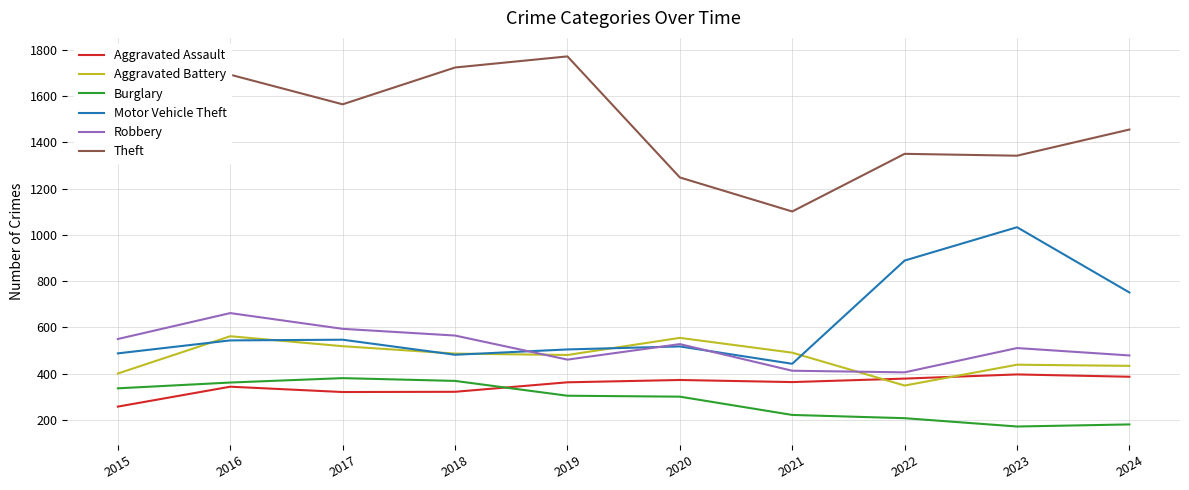

What is the difference between the Robbery values at 2023 and 2021?

98